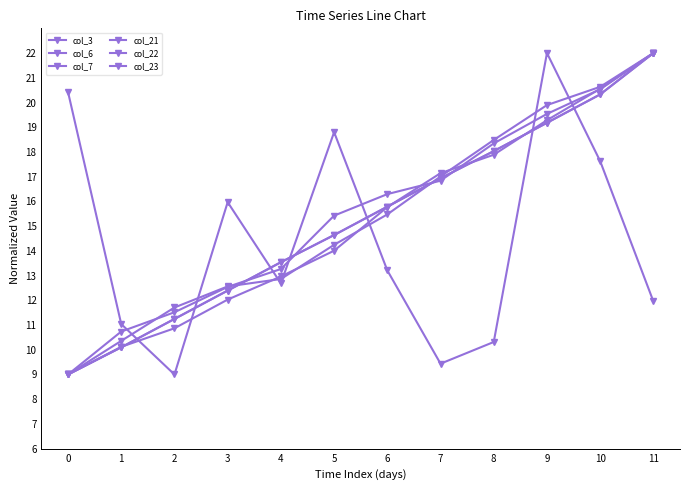

The value of col_6 at 3 is 5.4. True or false?

False